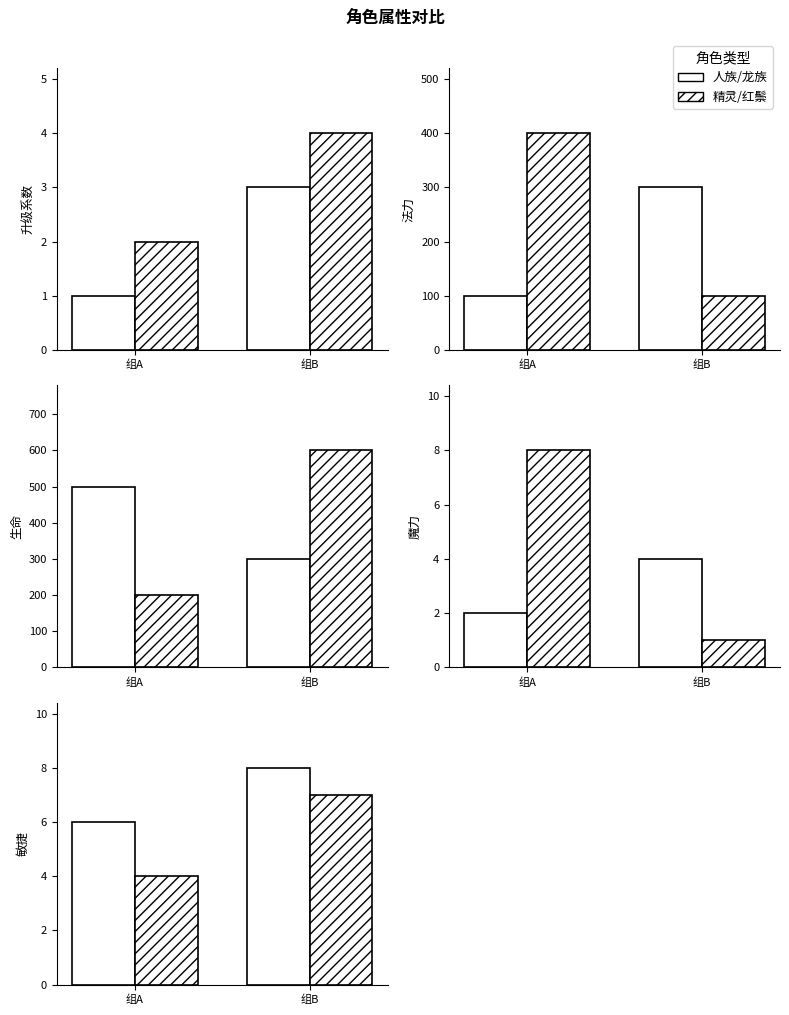

What is the value of the 精灵/红鬃 bar at the 1st from the left?

4